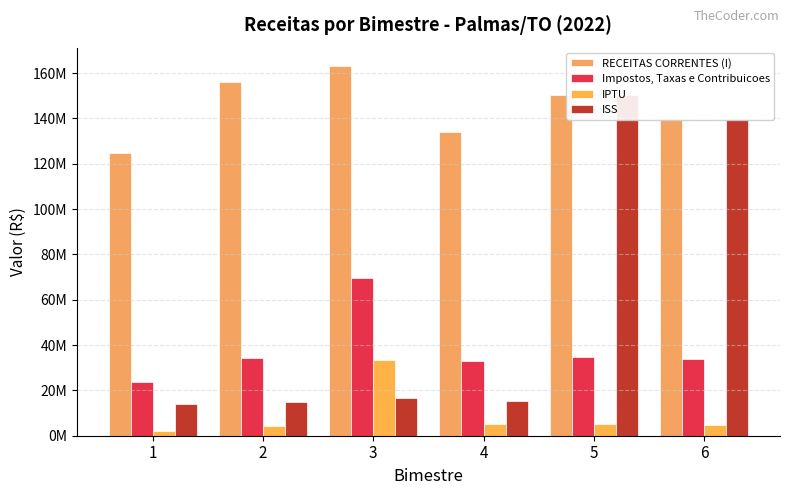

What are all the series names shown in the legend?

RECEITAS CORRENTES (I), Impostos, Taxas e Contribuicoes, IPTU, ISS